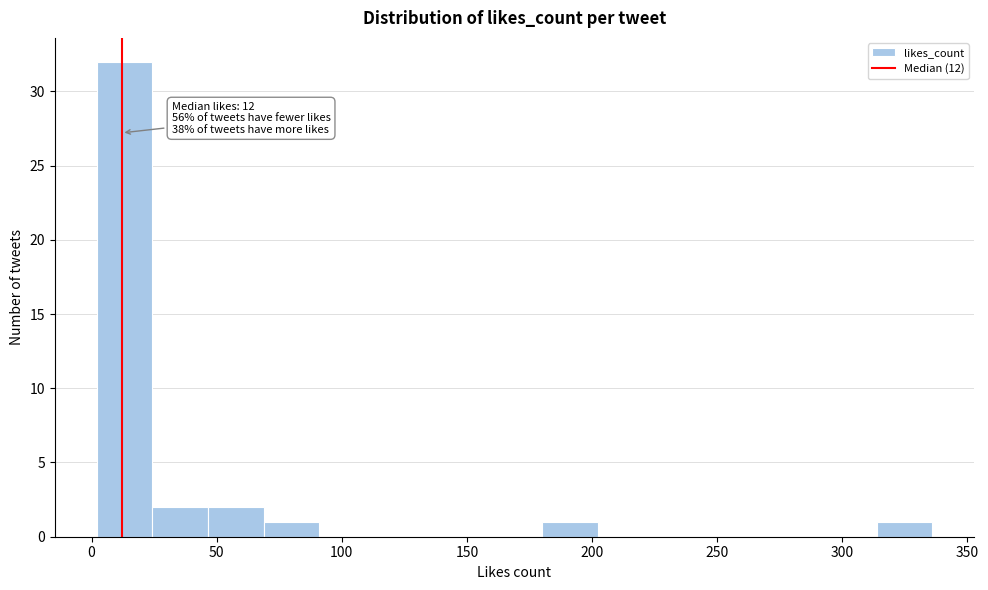

Which range on the x-axis has the tallest bar?

0 to 25